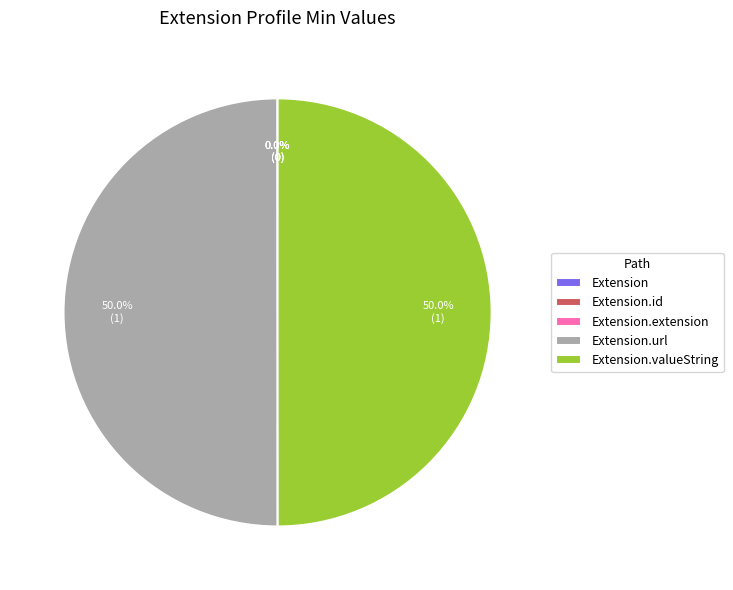

How much of the chart is everything except Extension.id?

100.0%